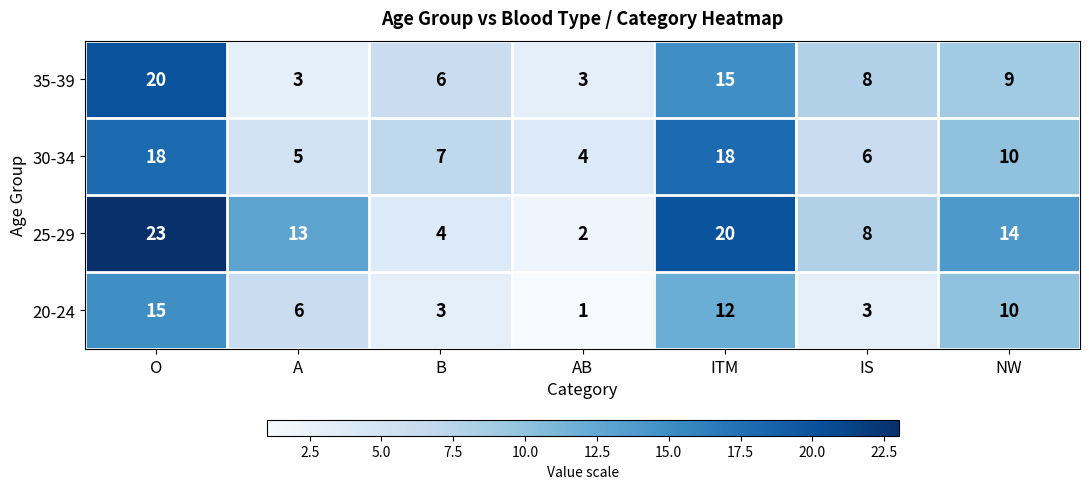

What value does the 25-29 series have at O, to the nearest 5?

25